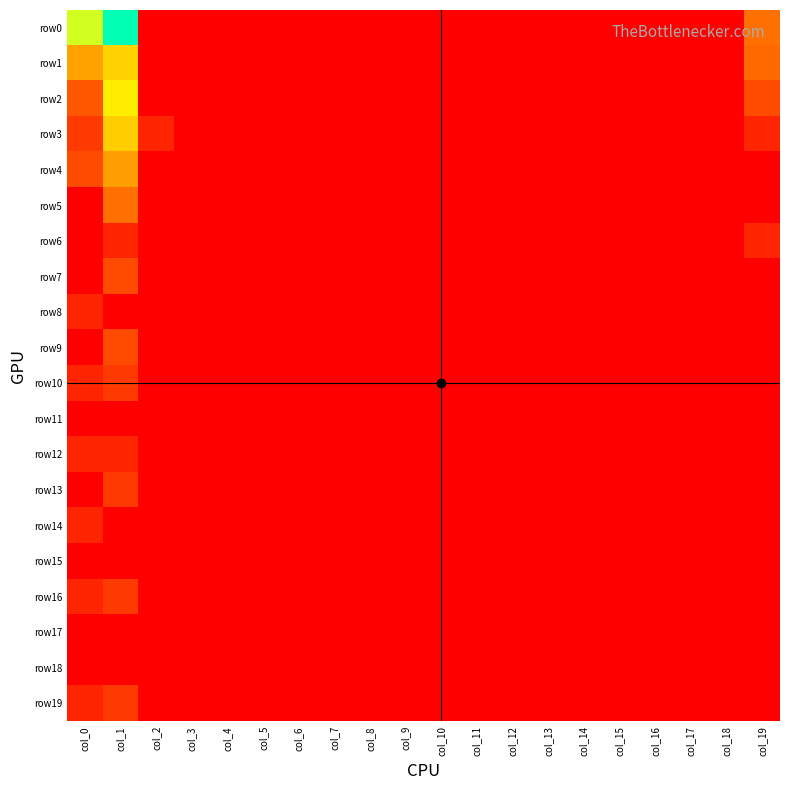

List the series in order of their peak value, lowest first.

row11, row15, row17, row18, row6, row8, row12, row14, row10, row13, row16, row19, row7, row9, row5, row4, row3, row1, row2, row0